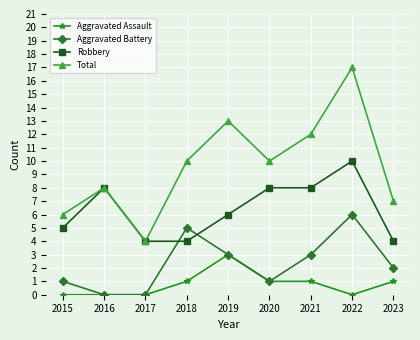

What is the difference between the Aggravated Assault values at 2020 and 2017?

1